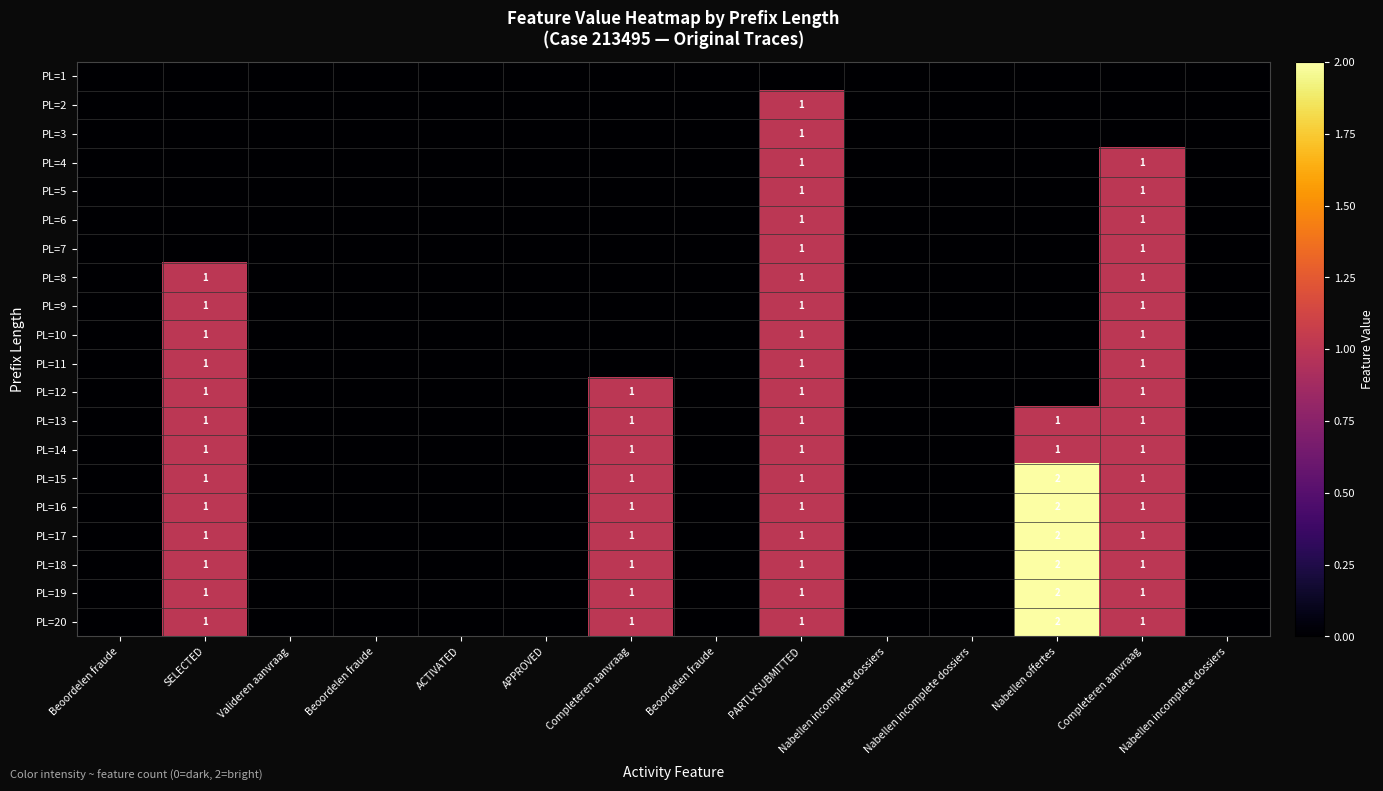

At which category is the sum across all series the highest?

PARTLYSUBMITTED